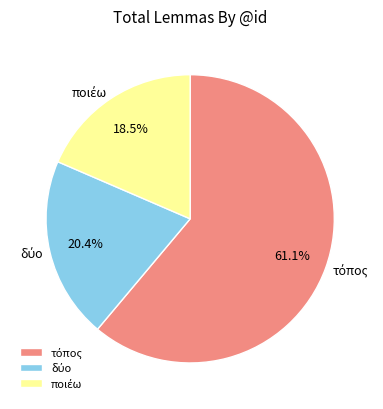

Does any single category account for the majority?

Yes